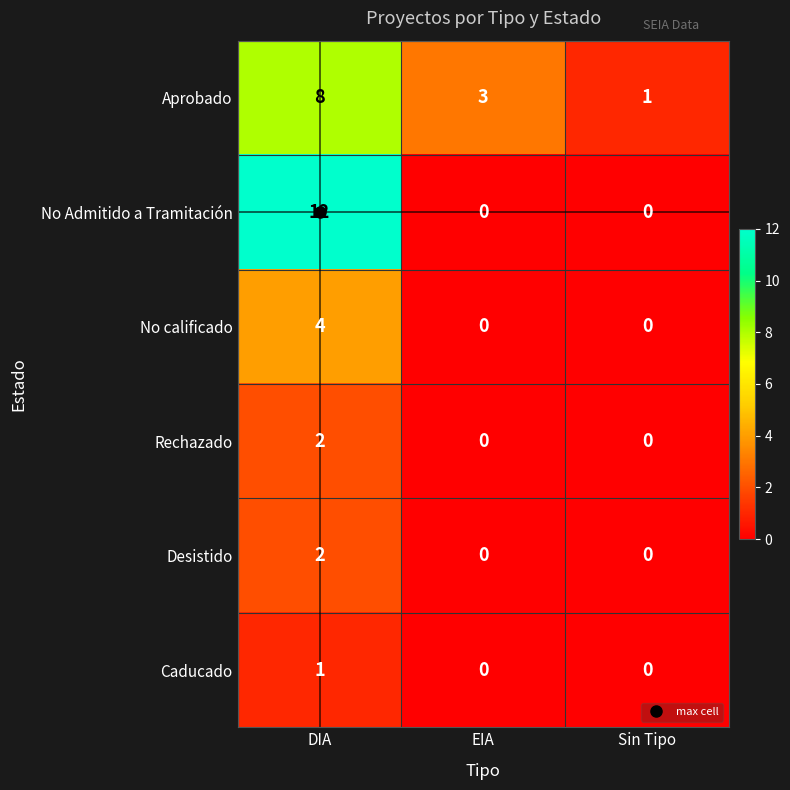

At which category is the sum across all series the highest?

DIA